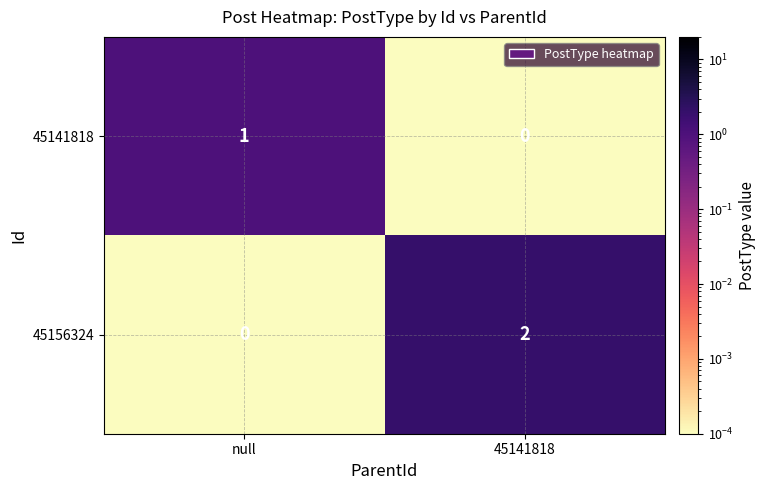

Where is 45141818 nearest to the value 0?

45141818